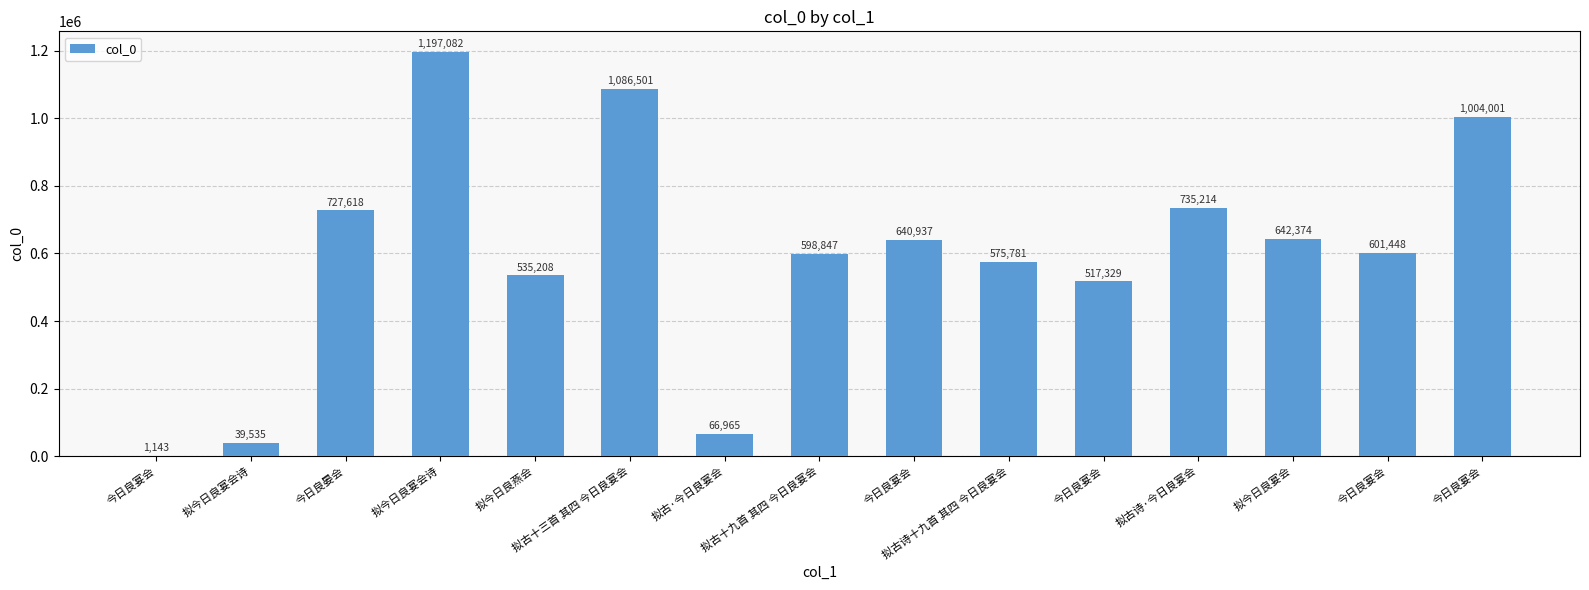

Reading left to right, extract all data points from this chart.

1143	39535	727618	1197082	535208	1086501	66965	598847	640937	575781	517329	735214	642374	601448	1004001